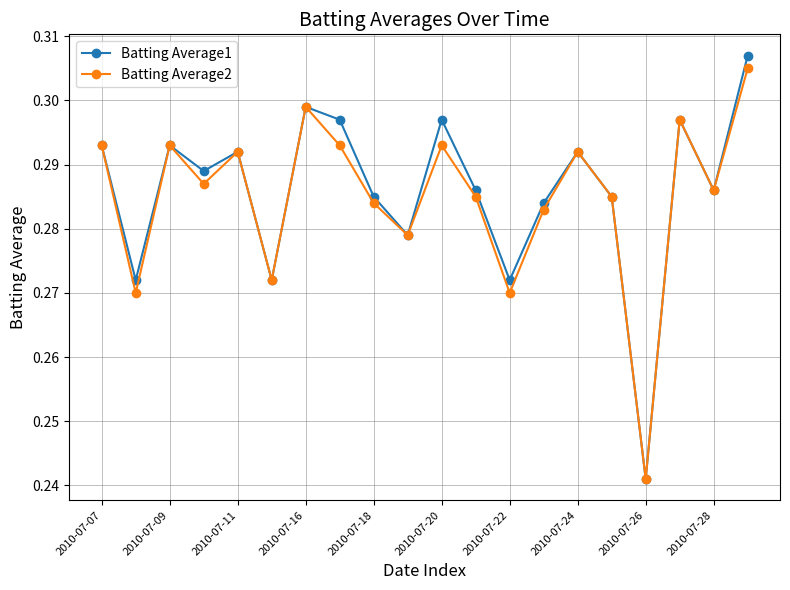

What is the sum of all Batting Average1 values?

5.7